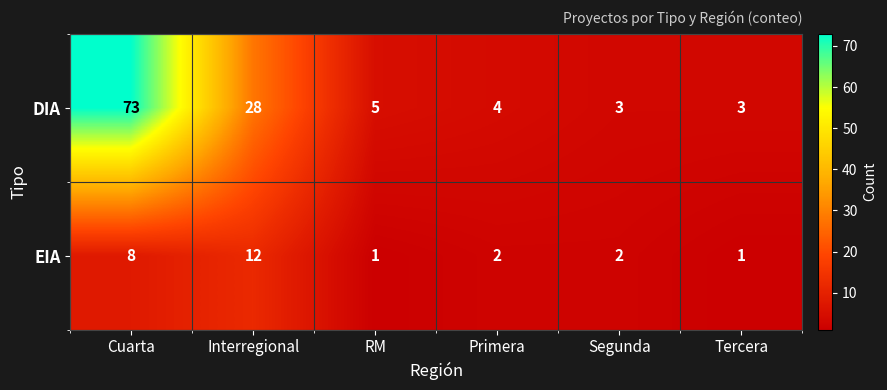

At which category is the sum across all series the highest?

Cuarta